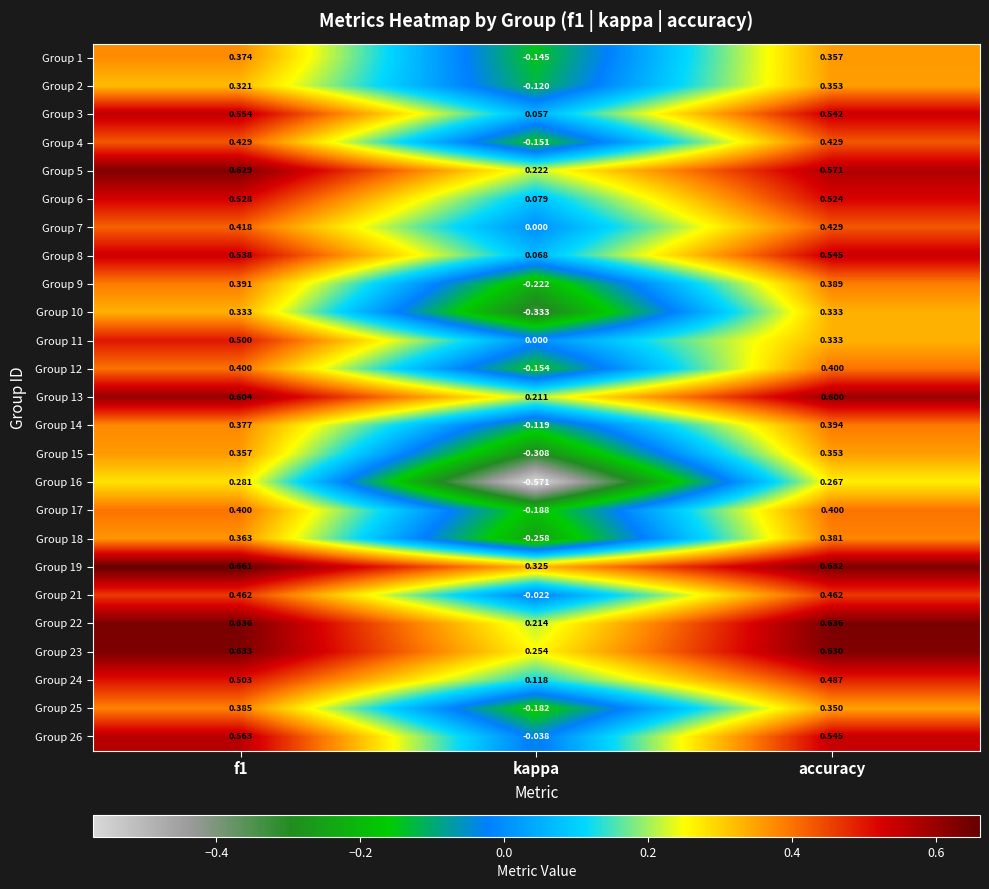

At which label does Group 11 reach its minimum?

kappa